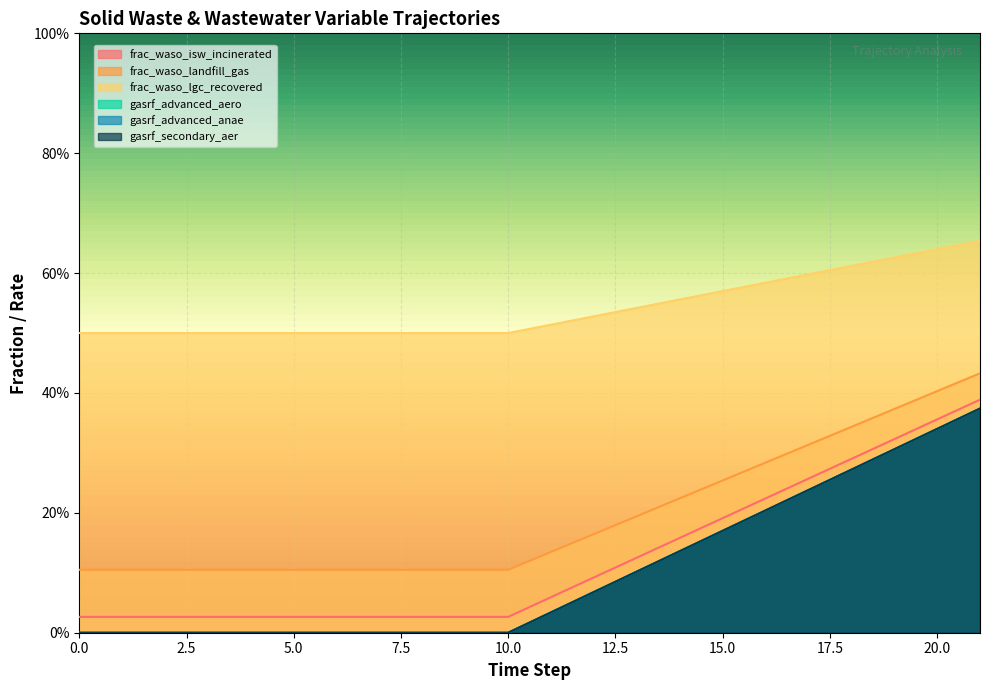

What is the difference between the second highest and second lowest values in the gasrf_advanced_anae series?

0.3